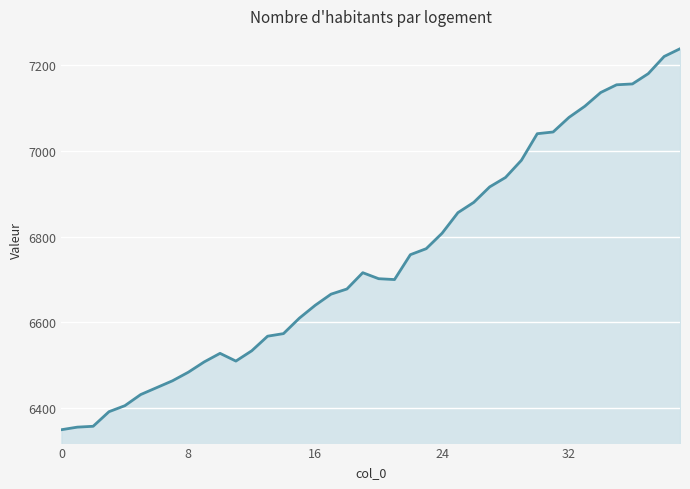

What is the difference between the maximum and minimum values?

888